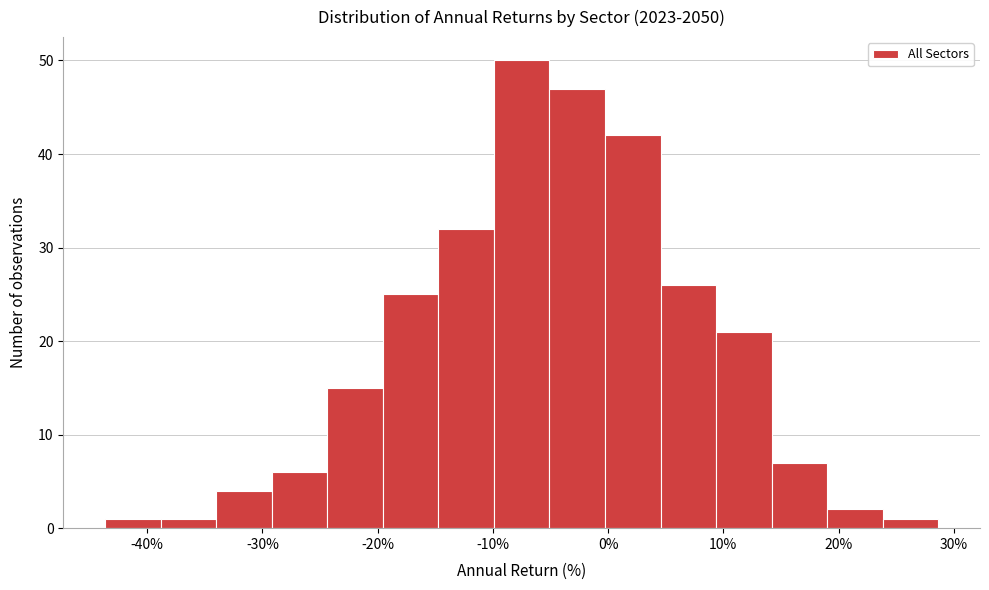

Over which range of the x-axis is the bar tallest?

-10 to -5